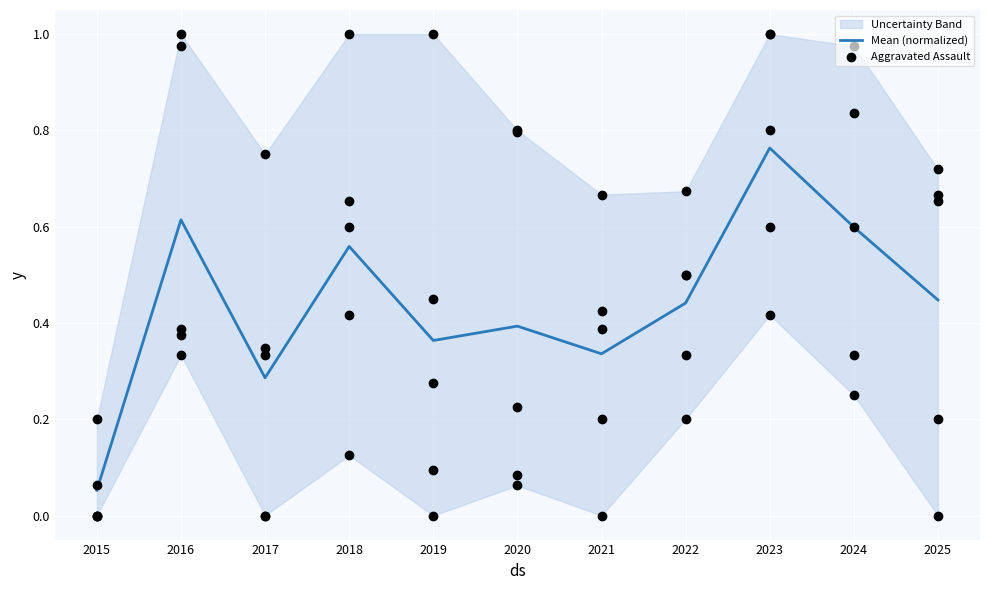

What is the total value across all series at 2020?

1.2